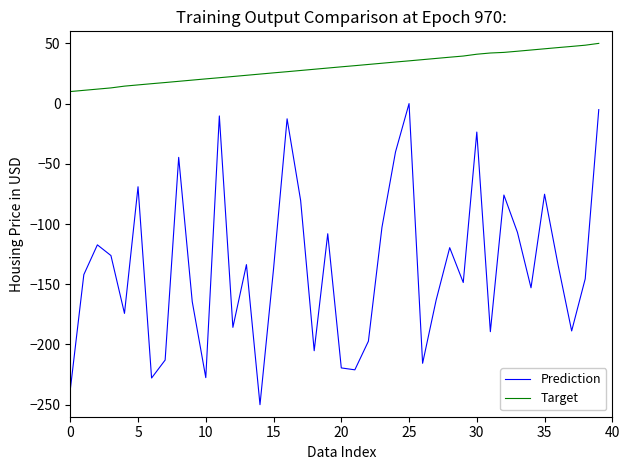

True or false: Prediction and Target intersect in this chart.

False